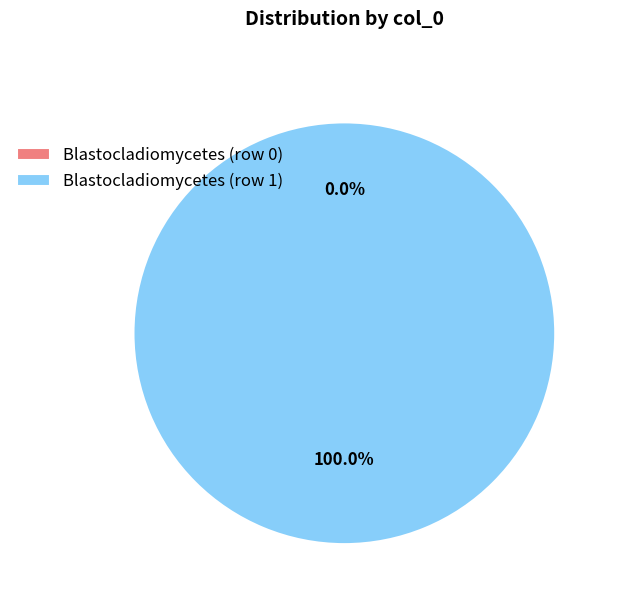

Between Blastocladiomycetes (row 0) and Blastocladiomycetes (row 1), which is larger?

Blastocladiomycetes (row 1)